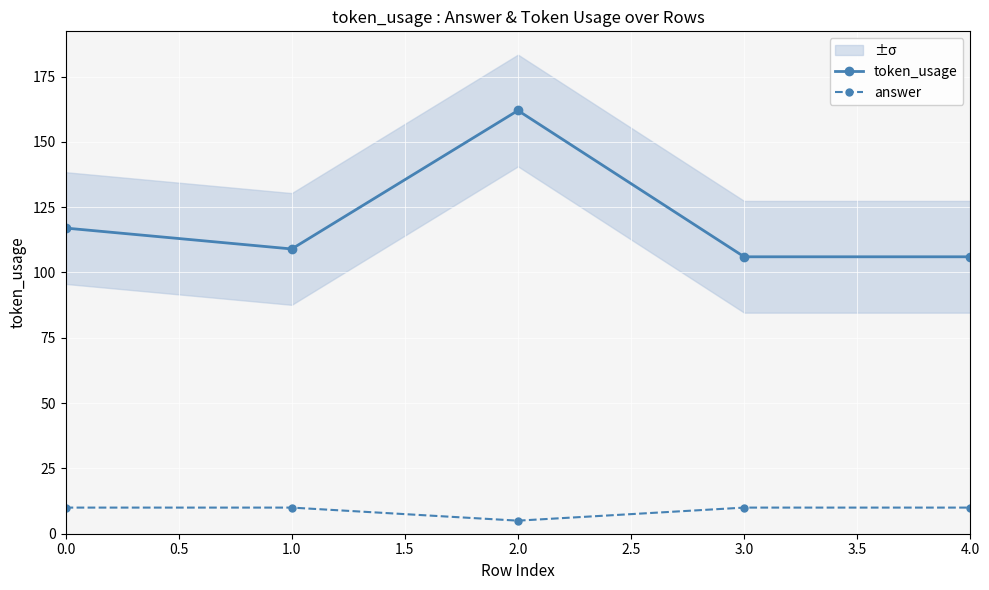

What are all the series names shown in the legend?

token_usage, answer